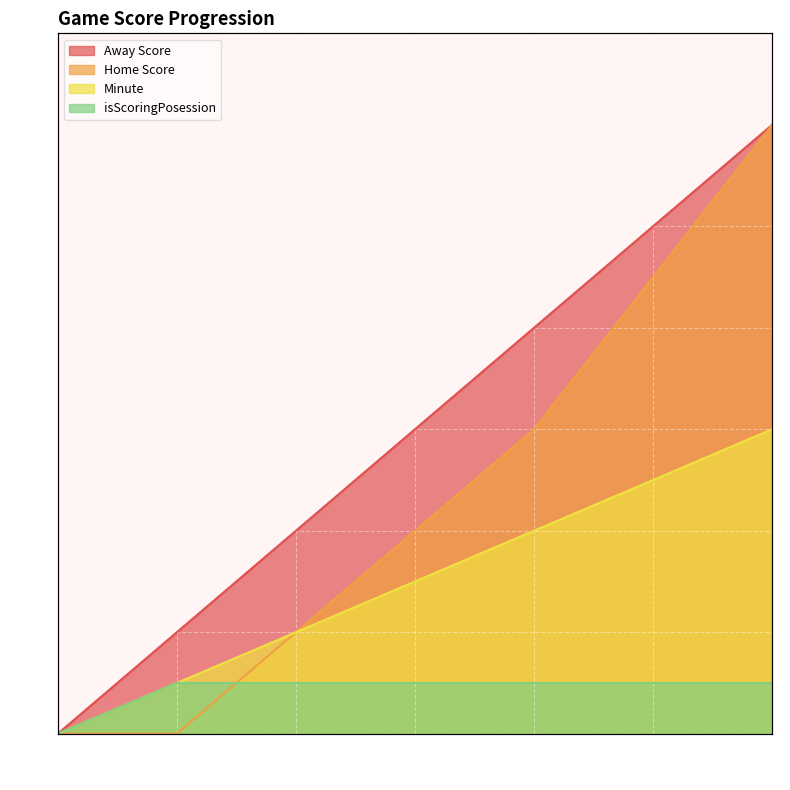

What is the difference between the highest and lowest values at 6?

5